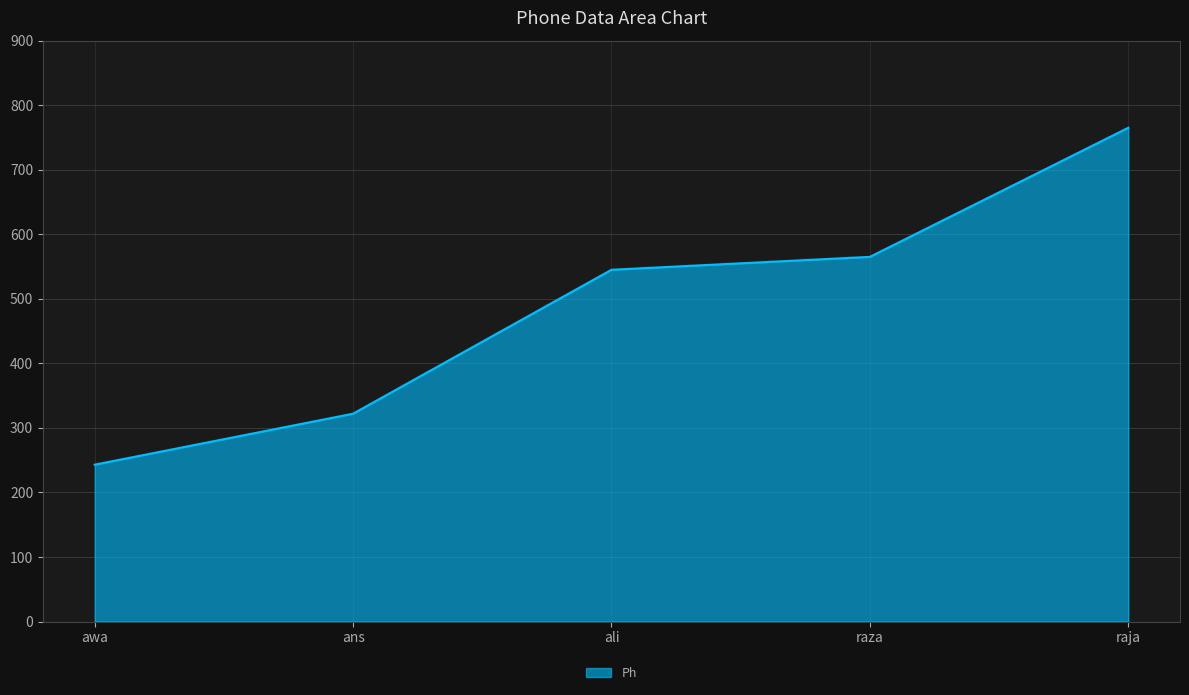

Where is the data nearest to the value 504?

ali